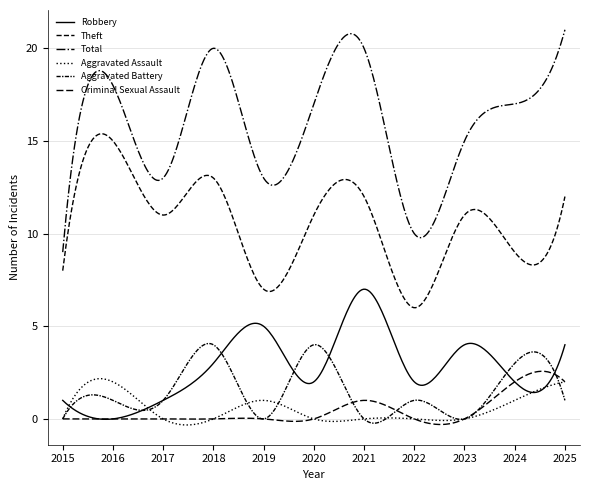

Does the chart display data point markers on the line(s)?

No